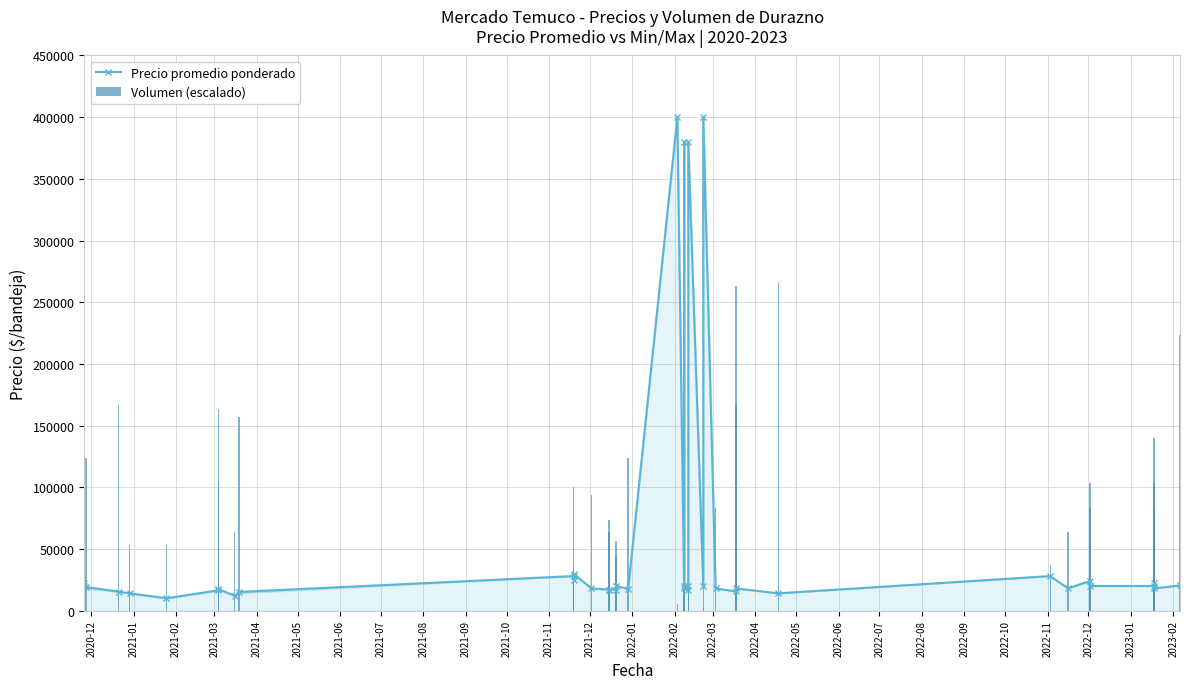

How many series are shown in this chart?

2